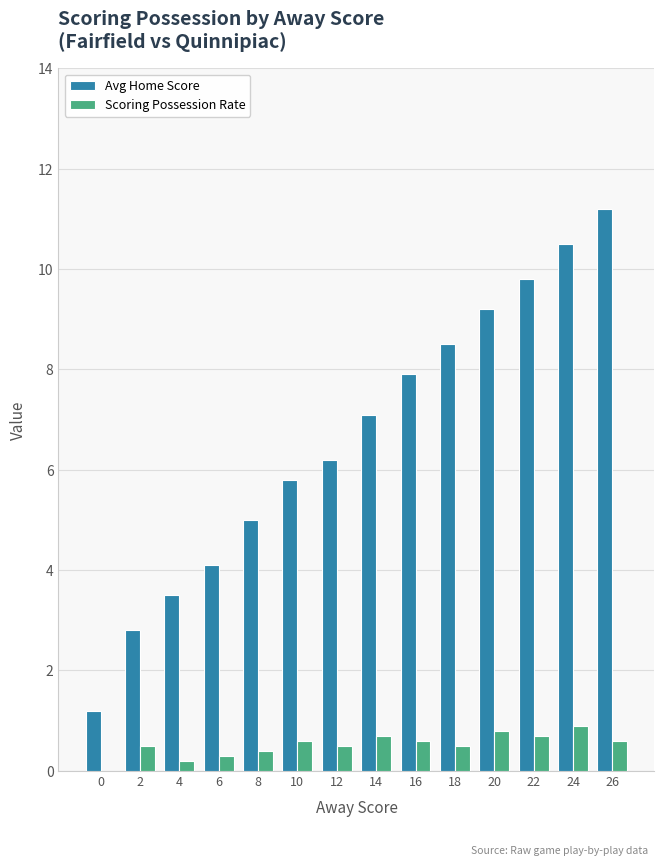

What are all the series names shown in the legend?

Avg Home Score, Scoring Possession Rate